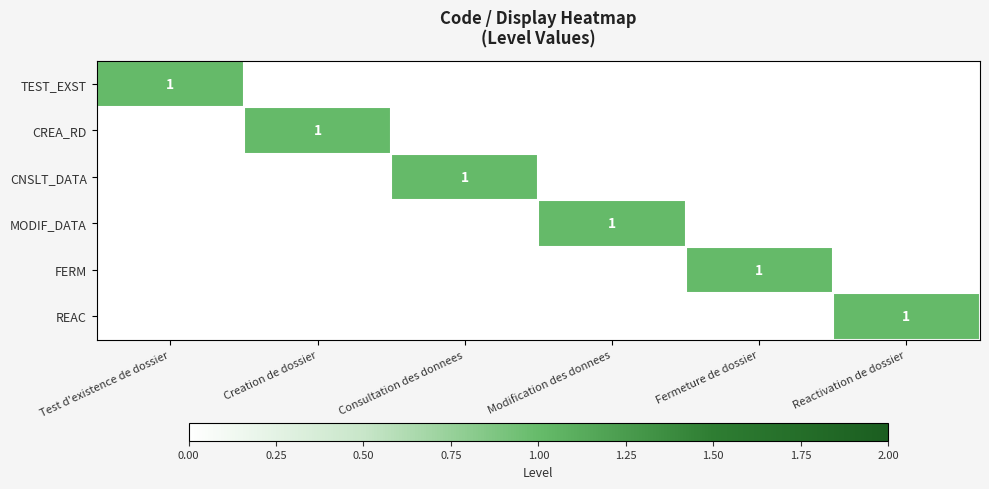

The TEST_EXST series shows 1 at Test d'existence de dossier. True or false?

True